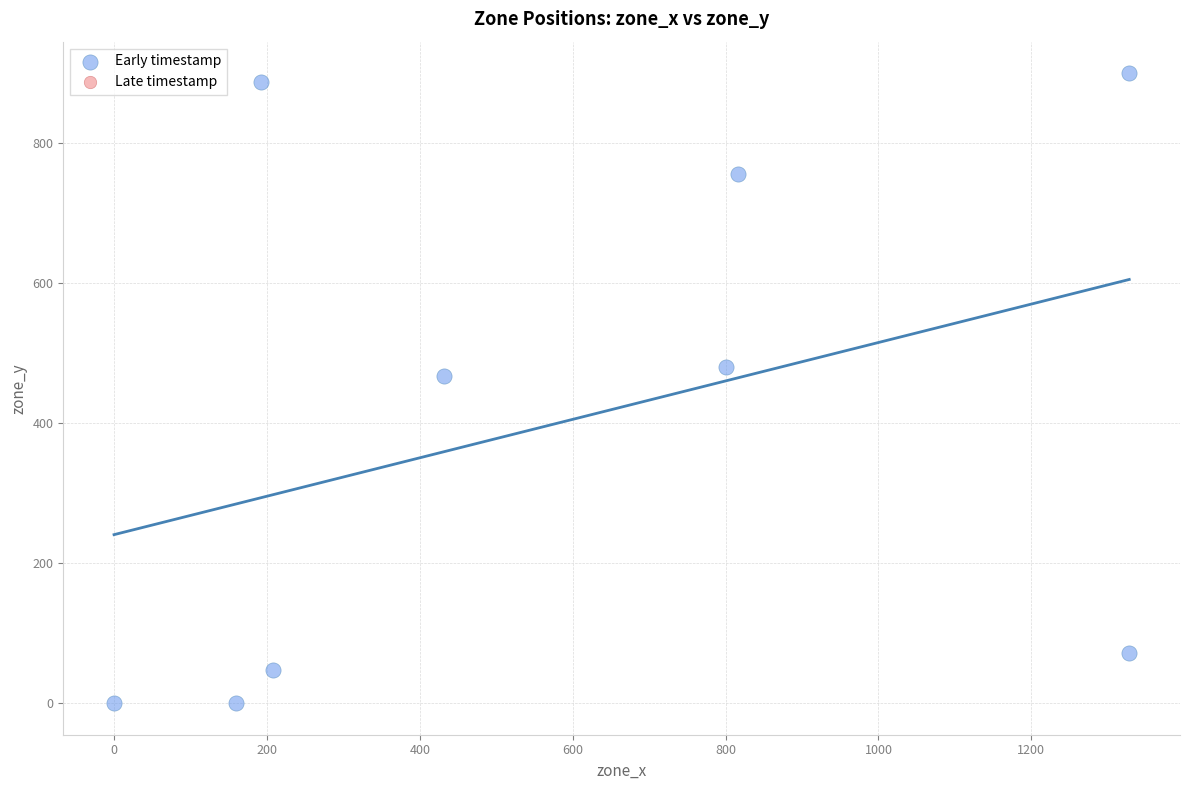

What is the average X value?

585